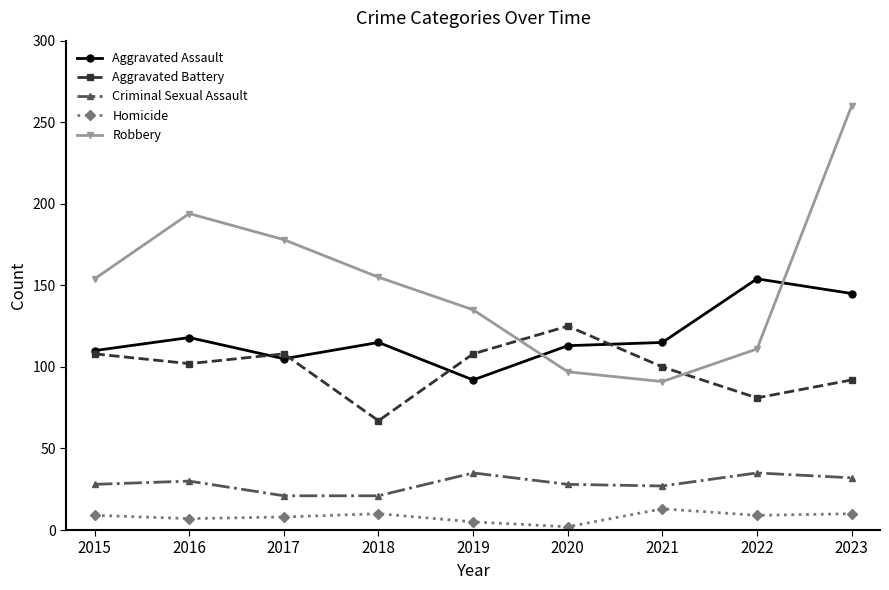

Rank the series at 2019 from highest to lowest value.

Robbery, Aggravated Battery, Aggravated Assault, Criminal Sexual Assault, Homicide